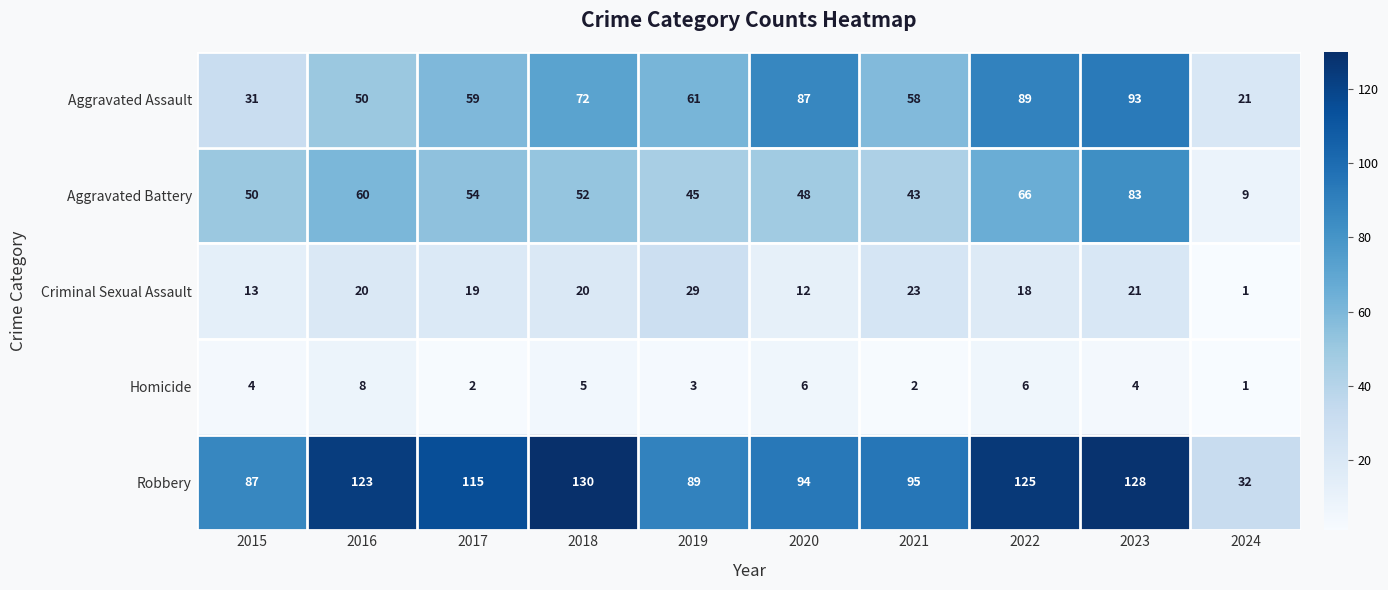

At which category is the sum across all series the highest?

2023